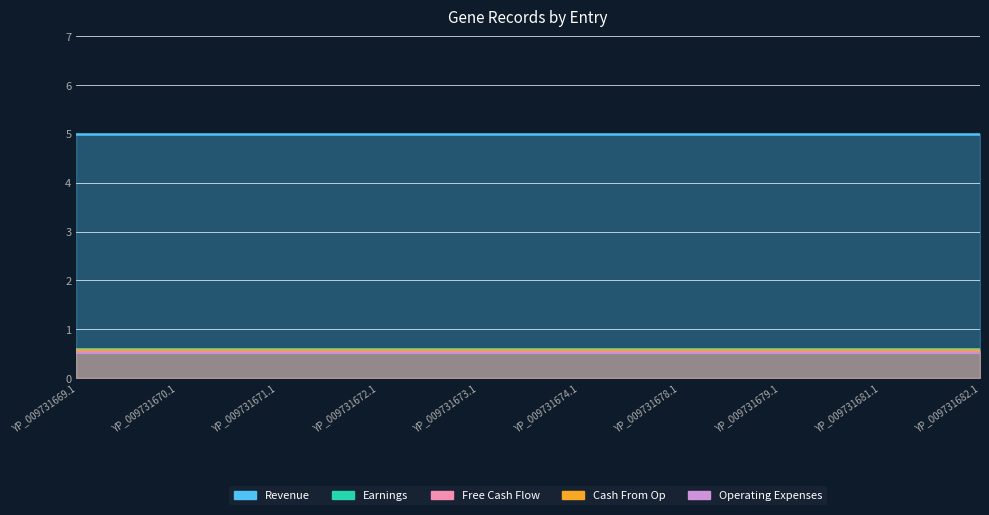

What is the sum of the Operating Expenses values at YP_009731669.1 and YP_009731679.1?

2